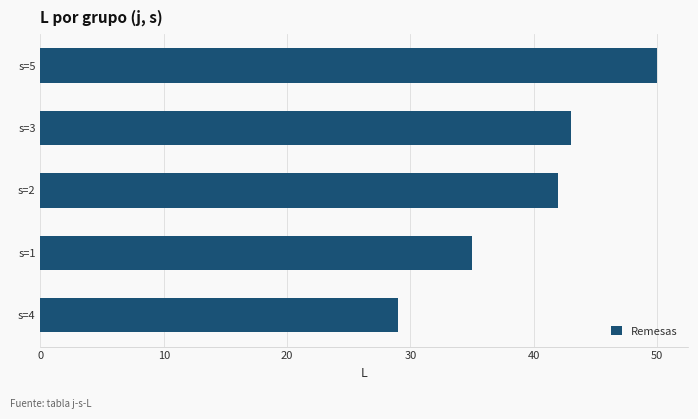

Reading top to bottom, transcribe all the data shown in this chart.

s=5=50	s=3=43	s=2=42	s=1=35	s=4=29